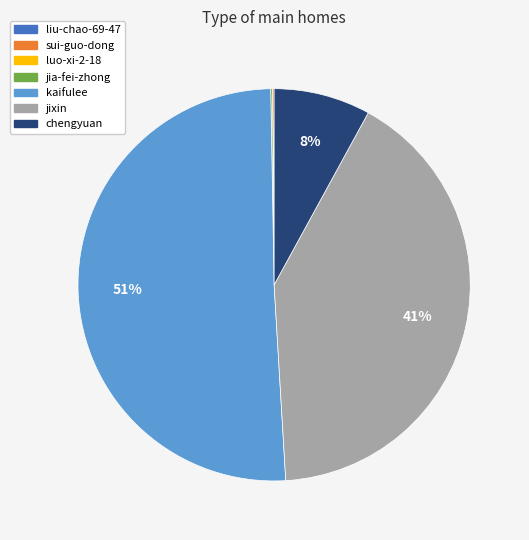

Which category has the biggest portion of the pie?

kaifulee